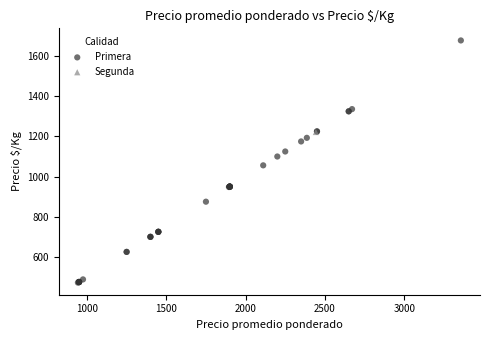

What are all the series names shown in the legend?

Primera, Segunda